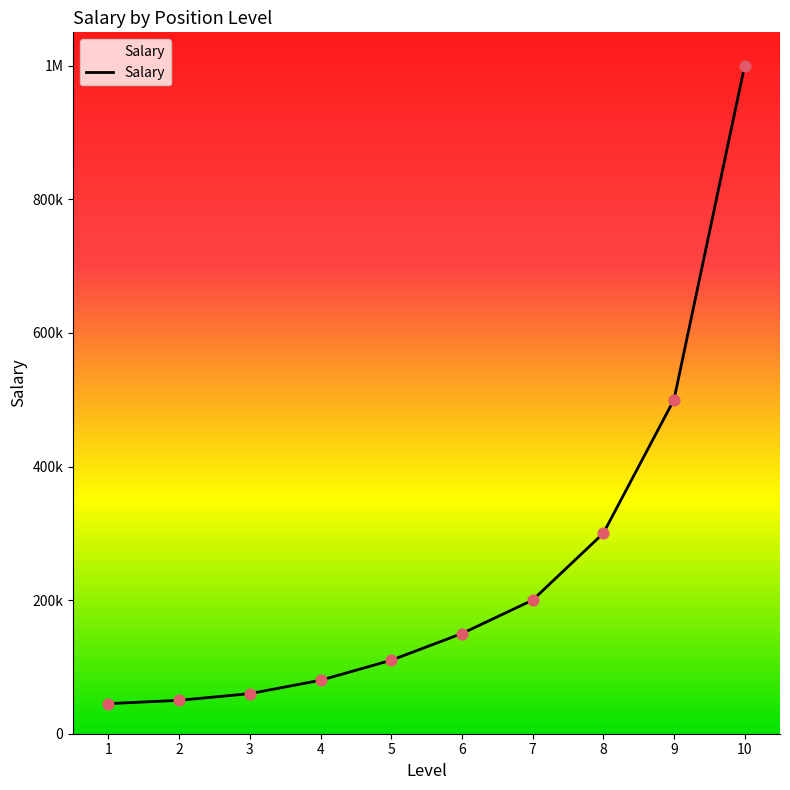

Is this an area chart (filled region under the line)?

Yes